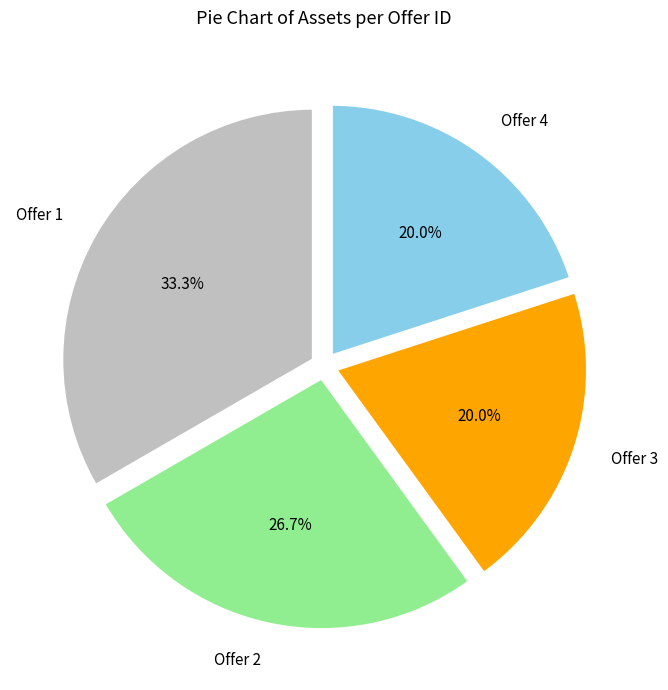

What percentage is the Offer 3 slice, to the nearest percent?

20%